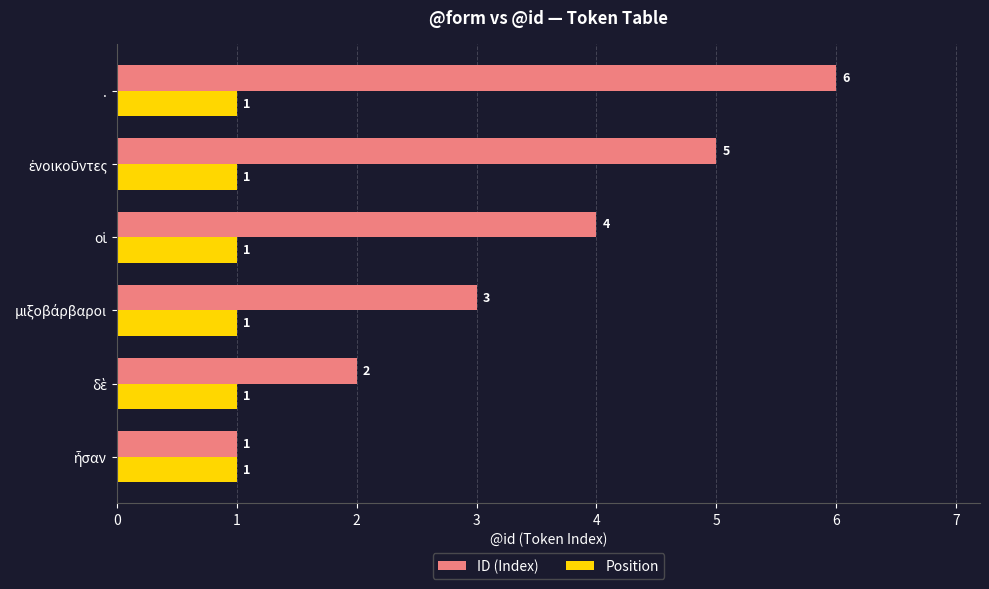

Is it true that ID (Index) equals 6 at .?

True